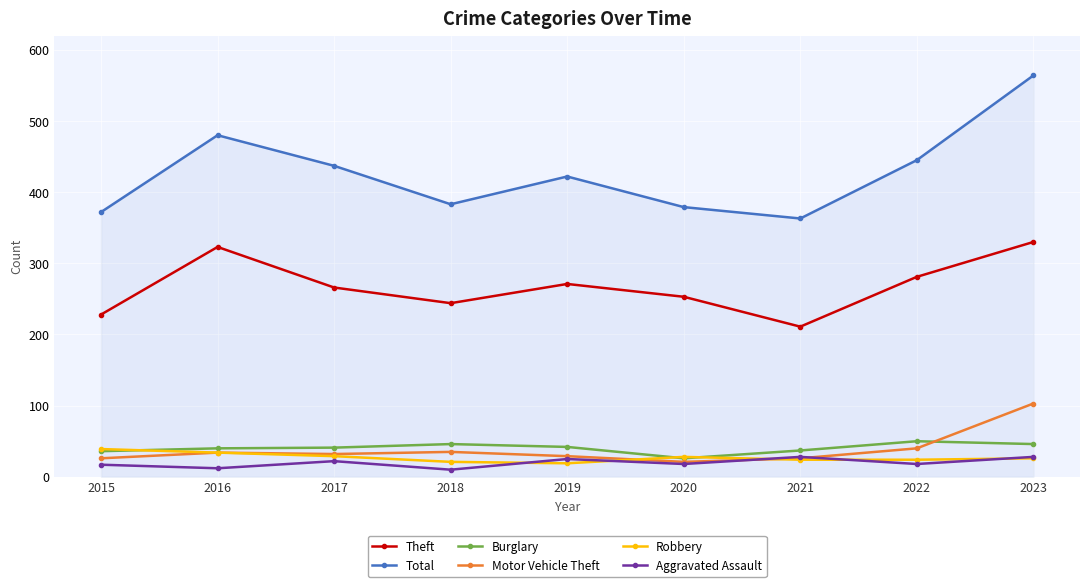

At how many categories does at least one series exceed 75?

9